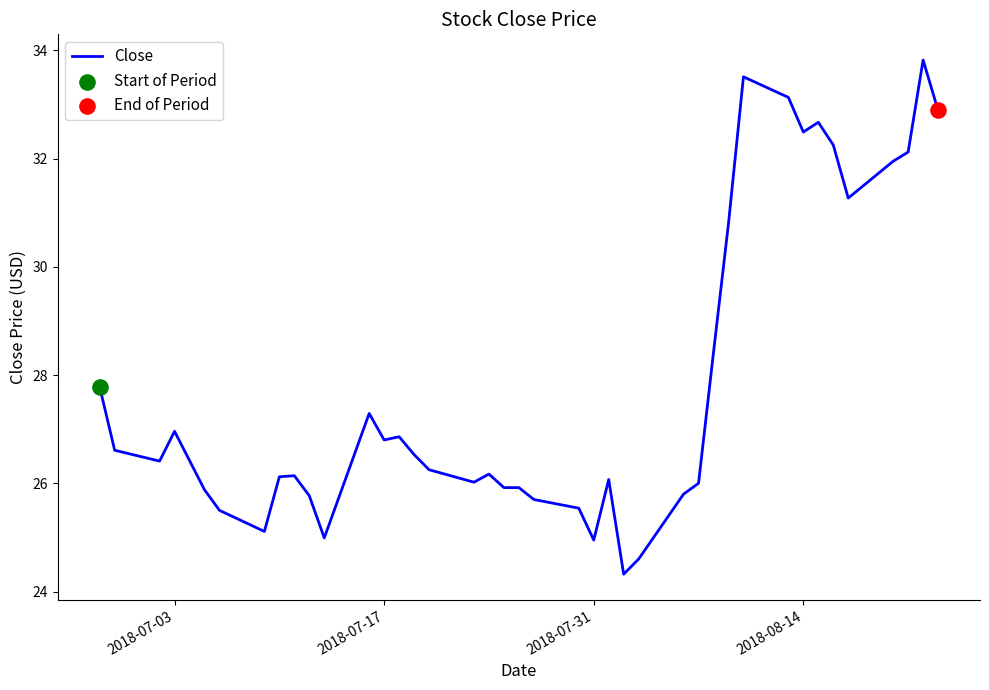

What is the greatest value displayed?

33.8